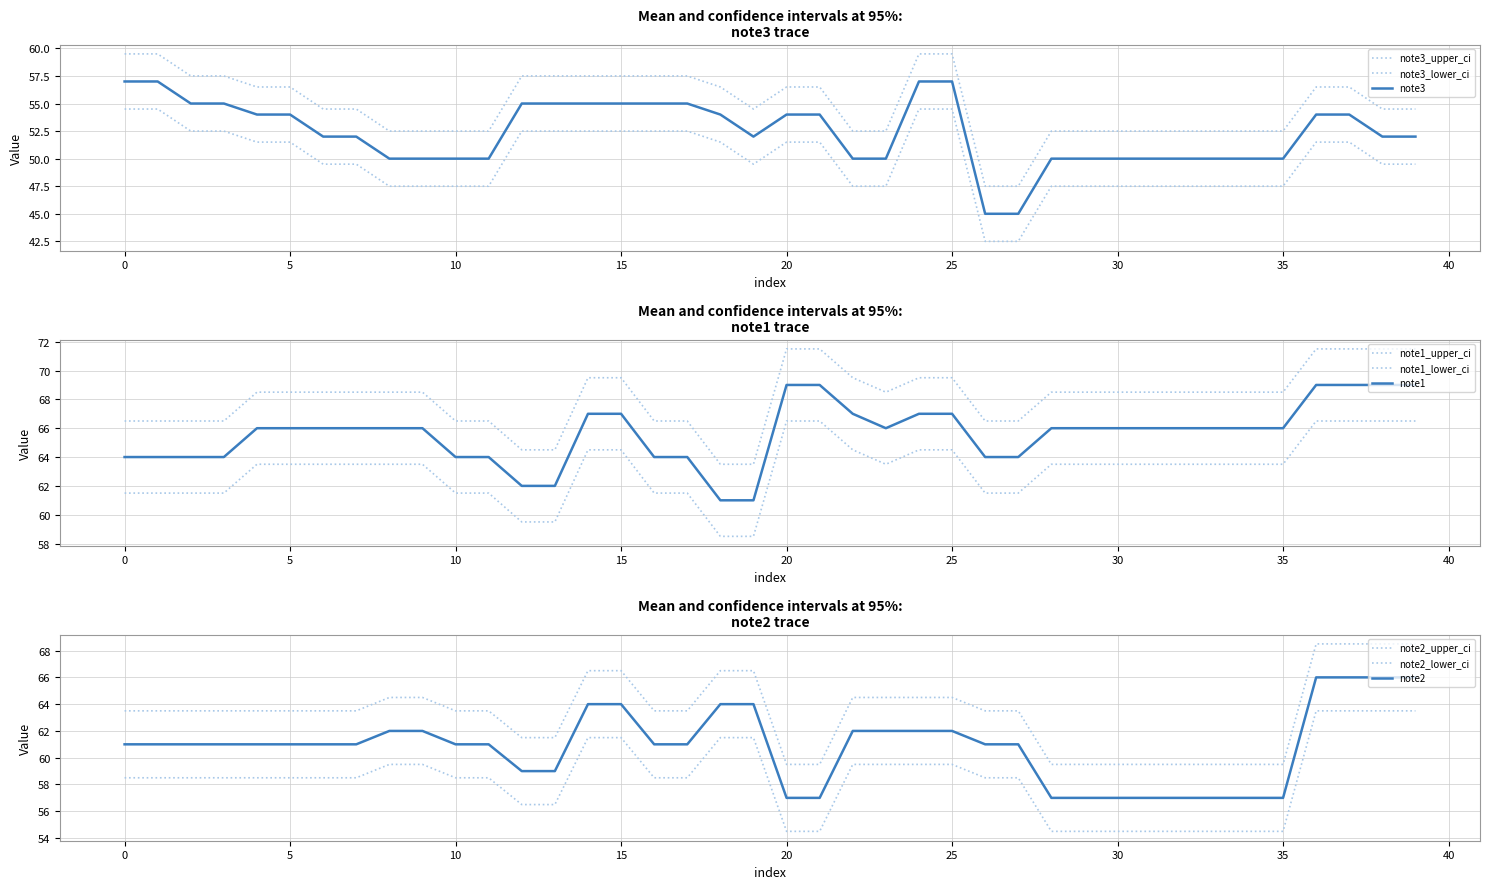

At which category is the sum across all series the highest?

36